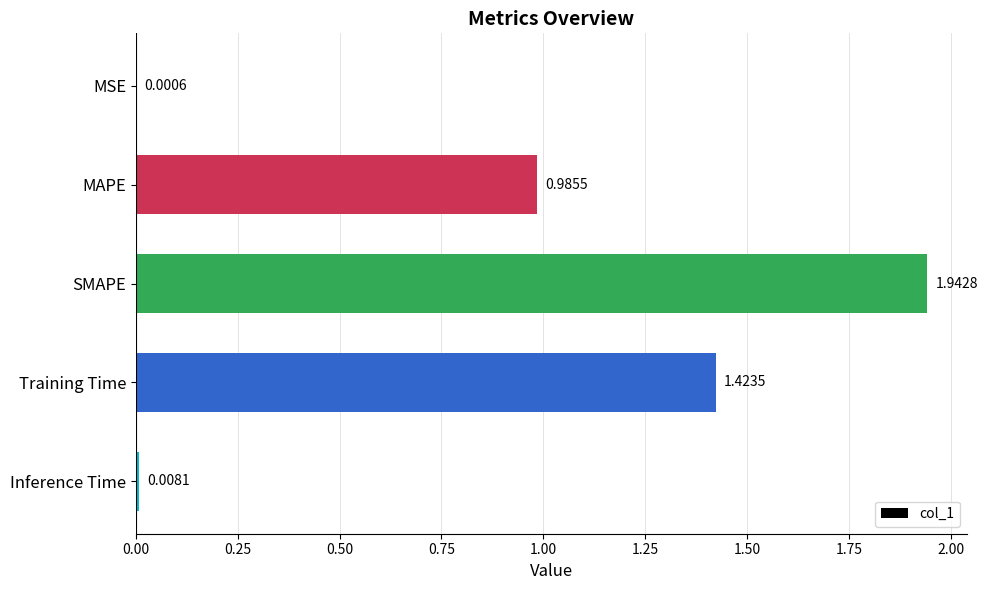

What is the change in value from MAPE to SMAPE?

+1.0